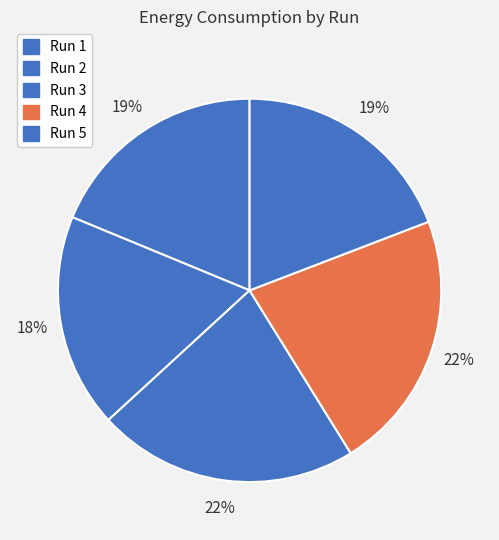

Count the number of slices in the pie.

5